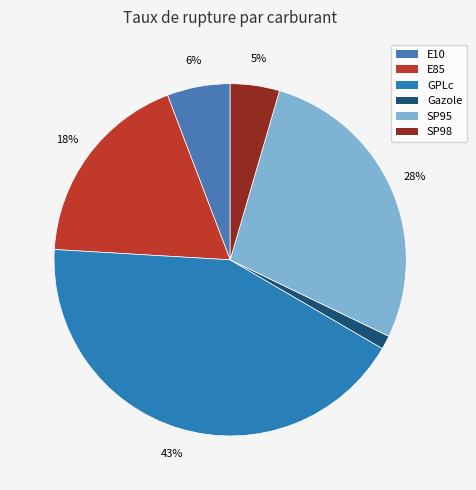

What is the smallest slice in the pie chart?

Gazole